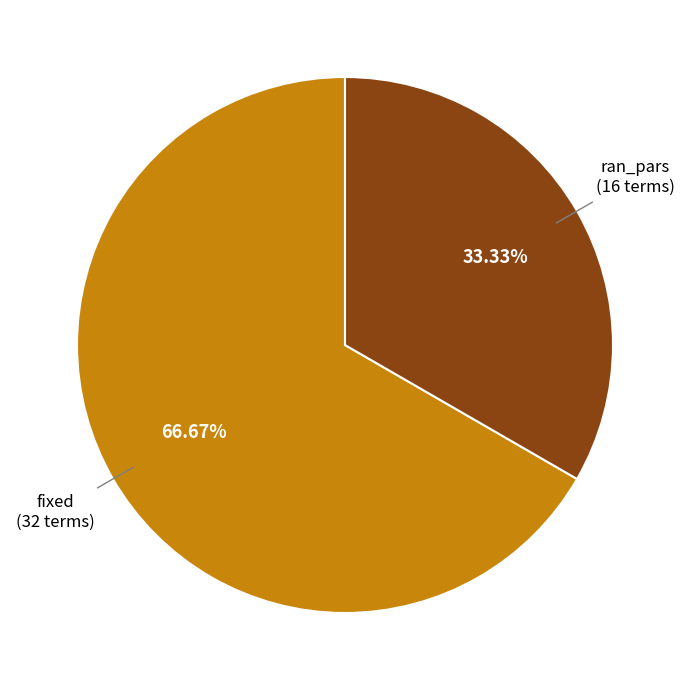

Does any single category account for the majority?

Yes